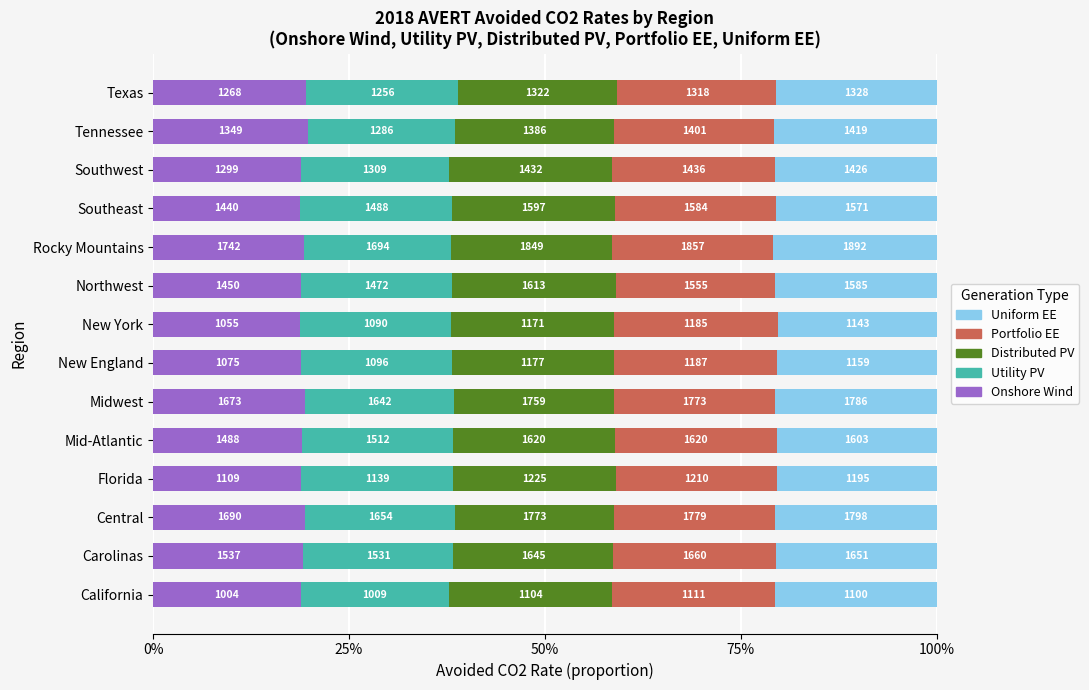

Which series has the largest total across all categories?

Portfolio EE